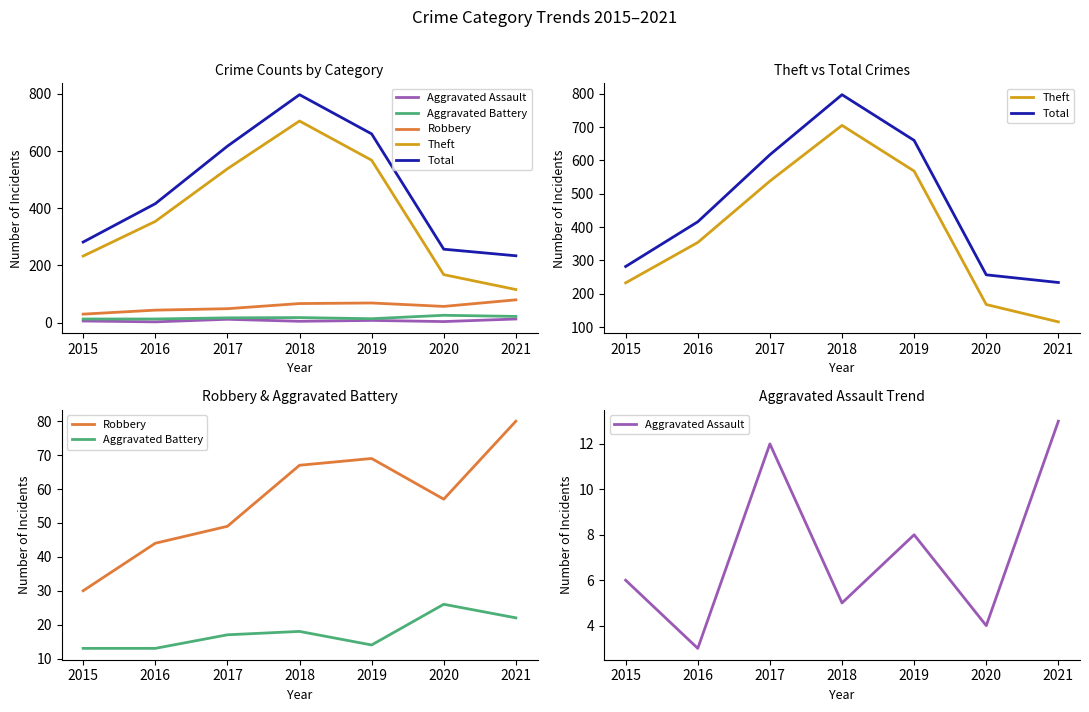

True or false: Aggravated Assault has a value of 2 at 2019.

False